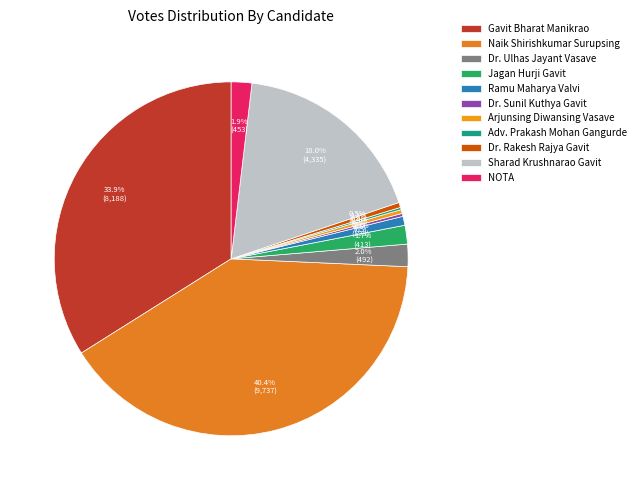

Rank the categories by value from highest to lowest.

Naik Shirishkumar Surupsing, Gavit Bharat Manikrao, Sharad Krushnarao Gavit, Dr. Ulhas Jayant Vasave, NOTA, Jagan Hurji Gavit, Ramu Maharya Valvi, Dr. Rakesh Rajya Gavit, Arjunsing Diwansing Vasave, Dr. Sunil Kuthya Gavit, Adv. Prakash Mohan Gangurde